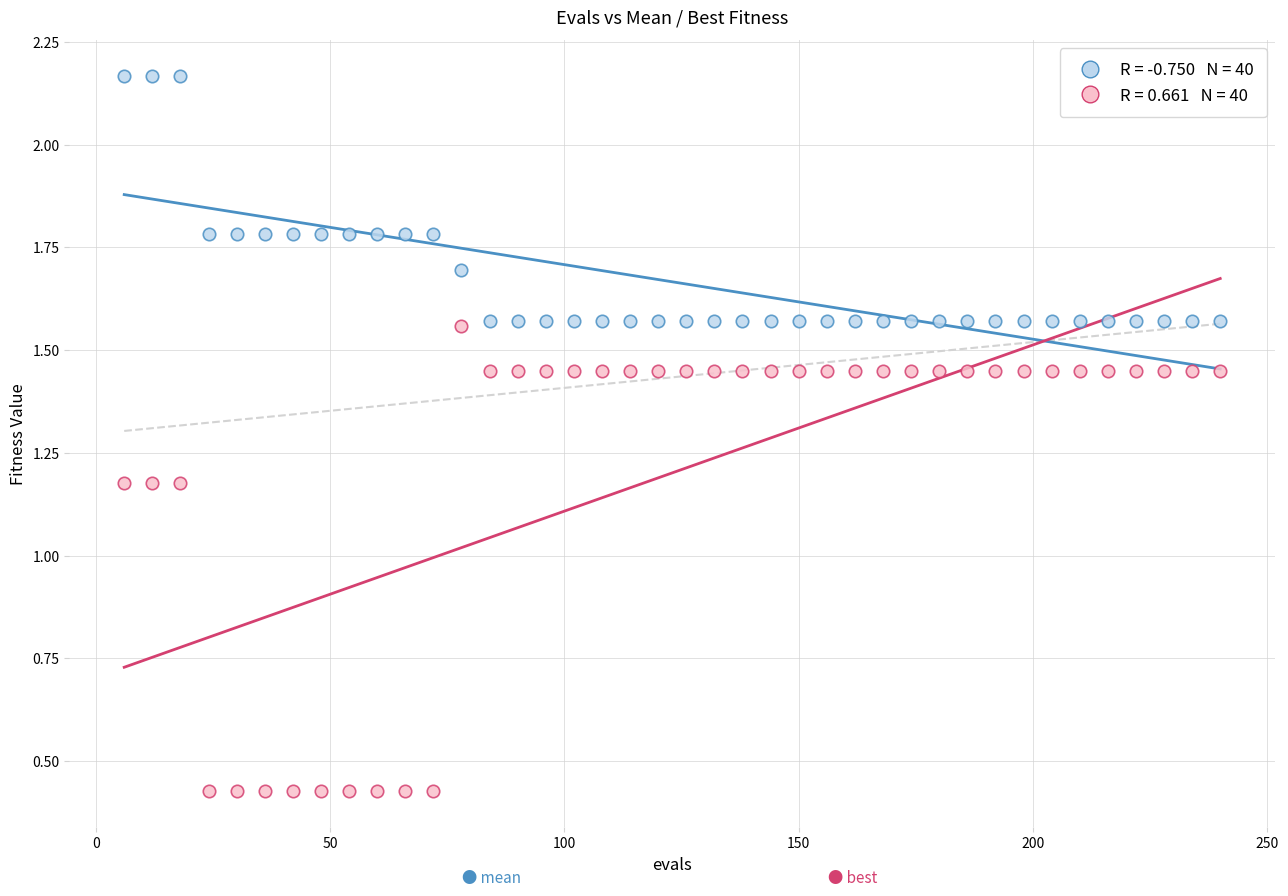

Across all data points, what is the range of X values (max minus min)?

234.0